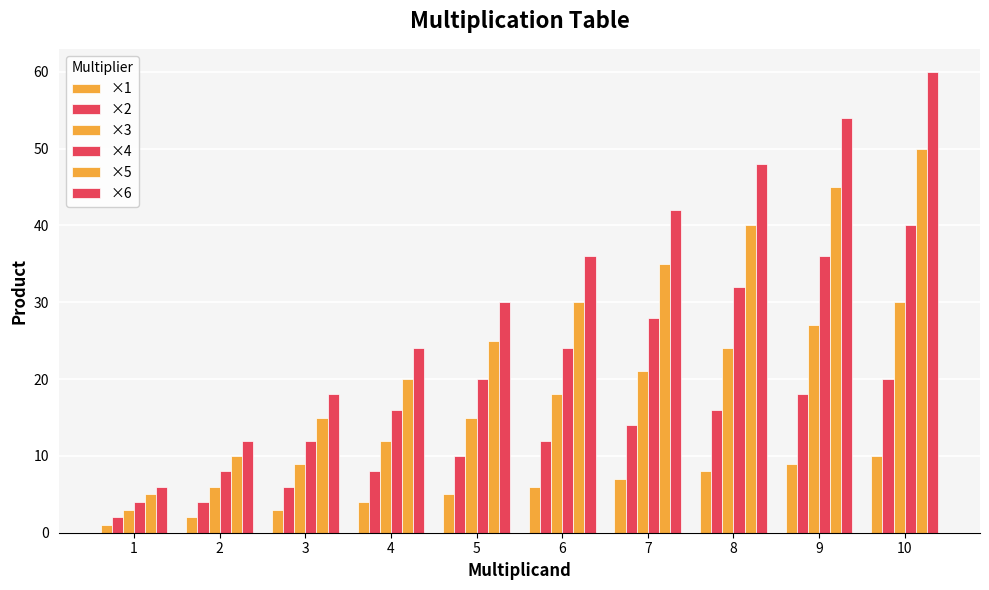

How many values in the ×1 series are below 6?

5